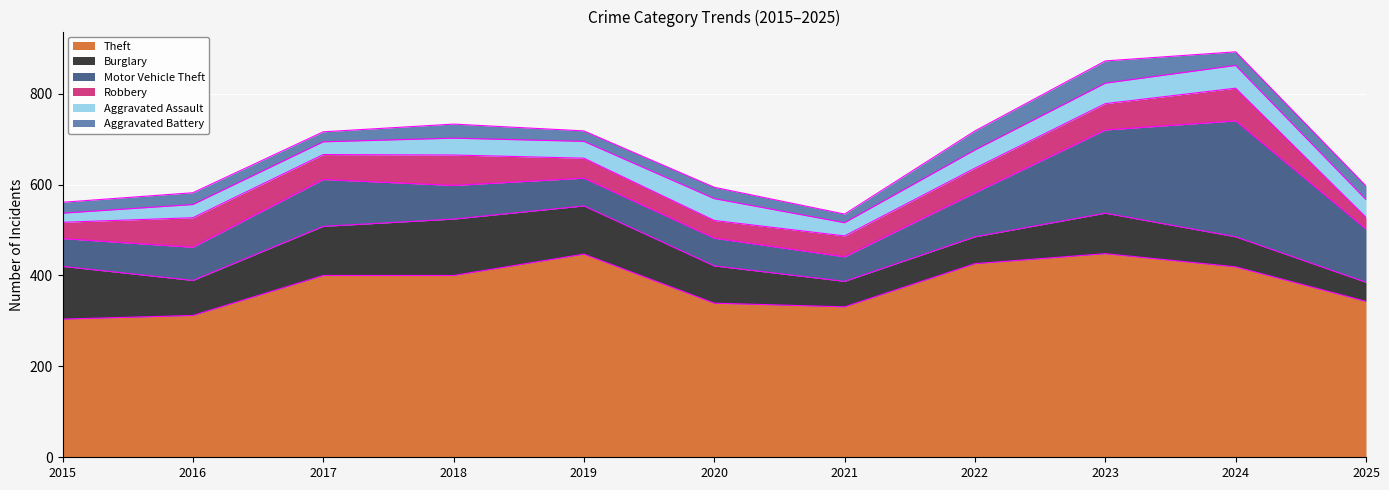

At which category is the sum across all series the highest?

2024